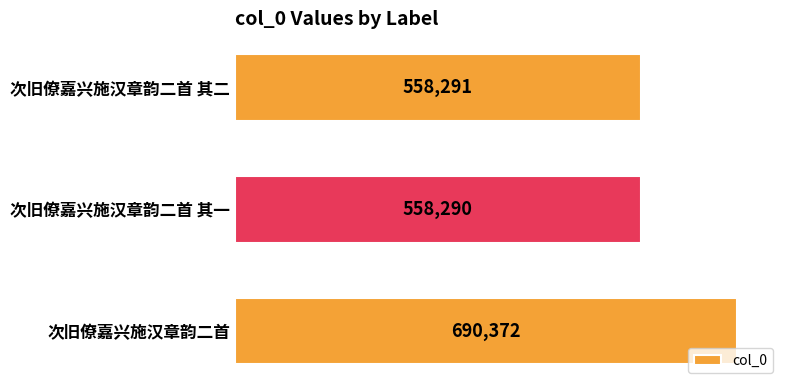

The chart shows a value of 690372 at 次旧僚嘉兴施汉章韵二首. True or false?

True